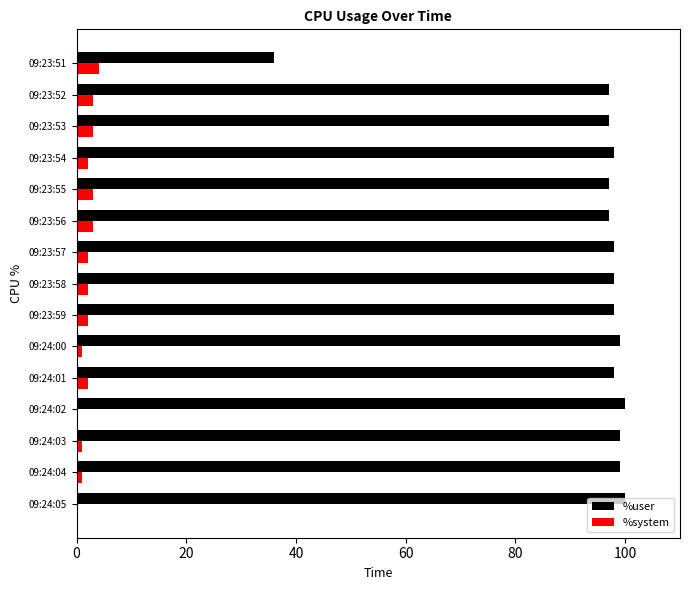

Is the value of %user at 09:24:04 greater than the value of %system at 09:24:03?

Yes